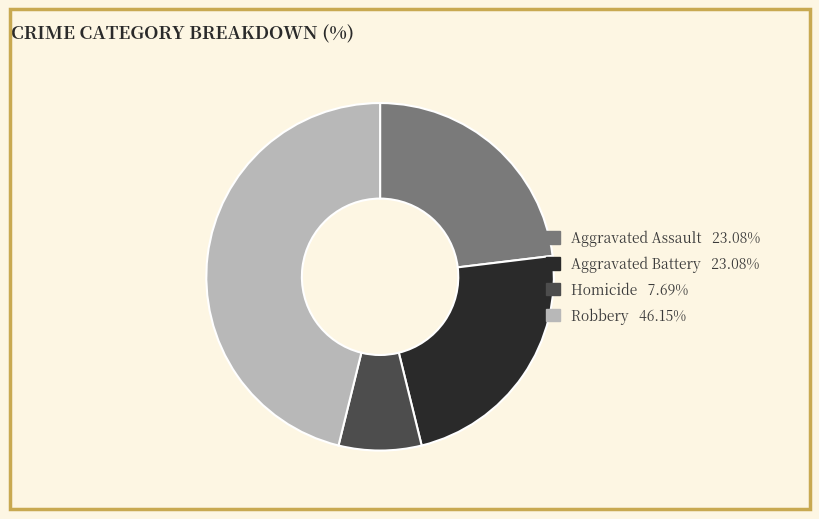

Is there any slice that represents more than half of the pie?

No